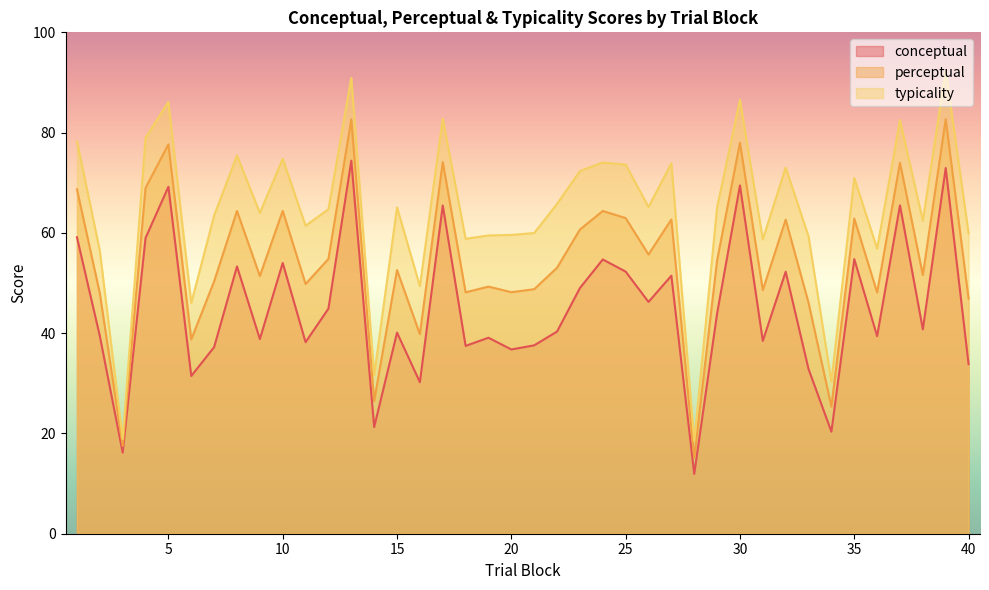

What is the difference between the highest and lowest values at 8?

22.1